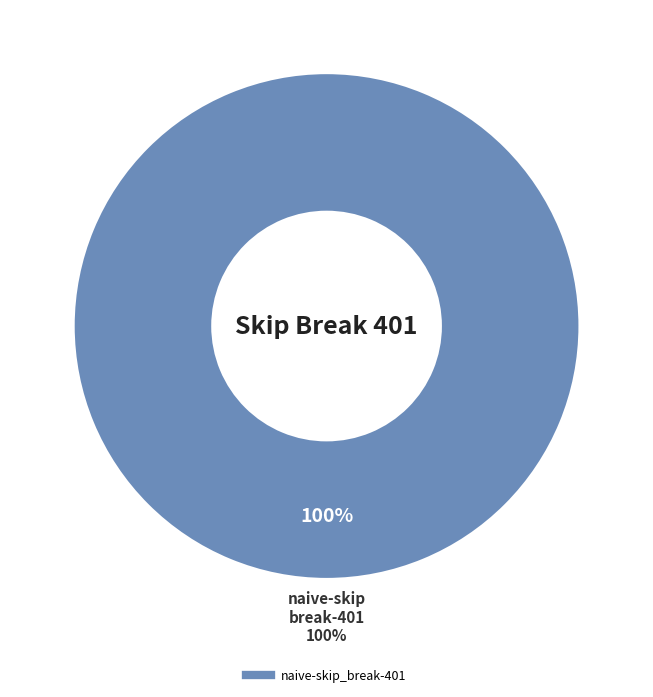

Which slice represents more than half of the pie?

naive-skip_break-401